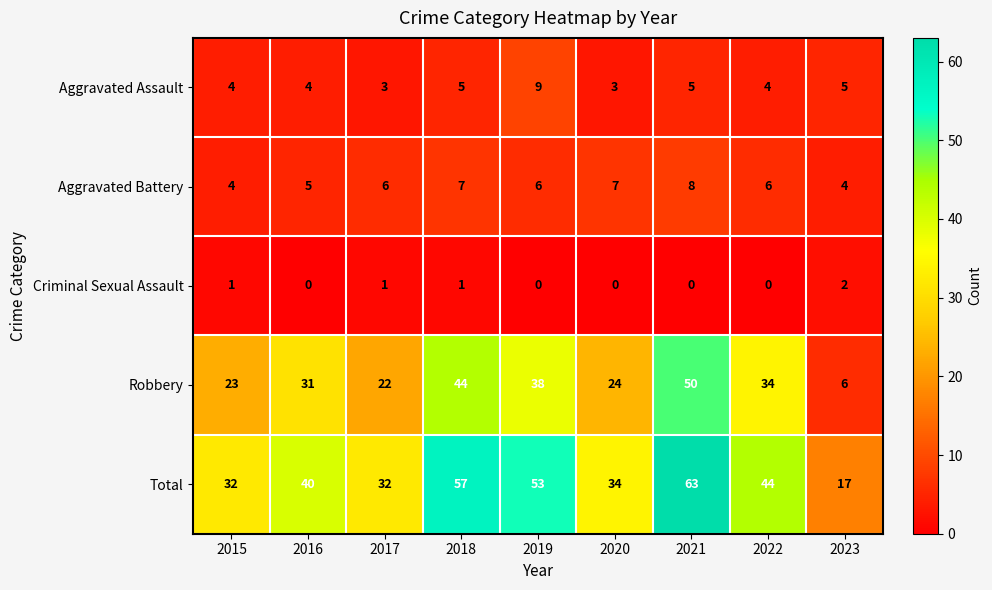

Which series has the largest range (max minus min)?

Total